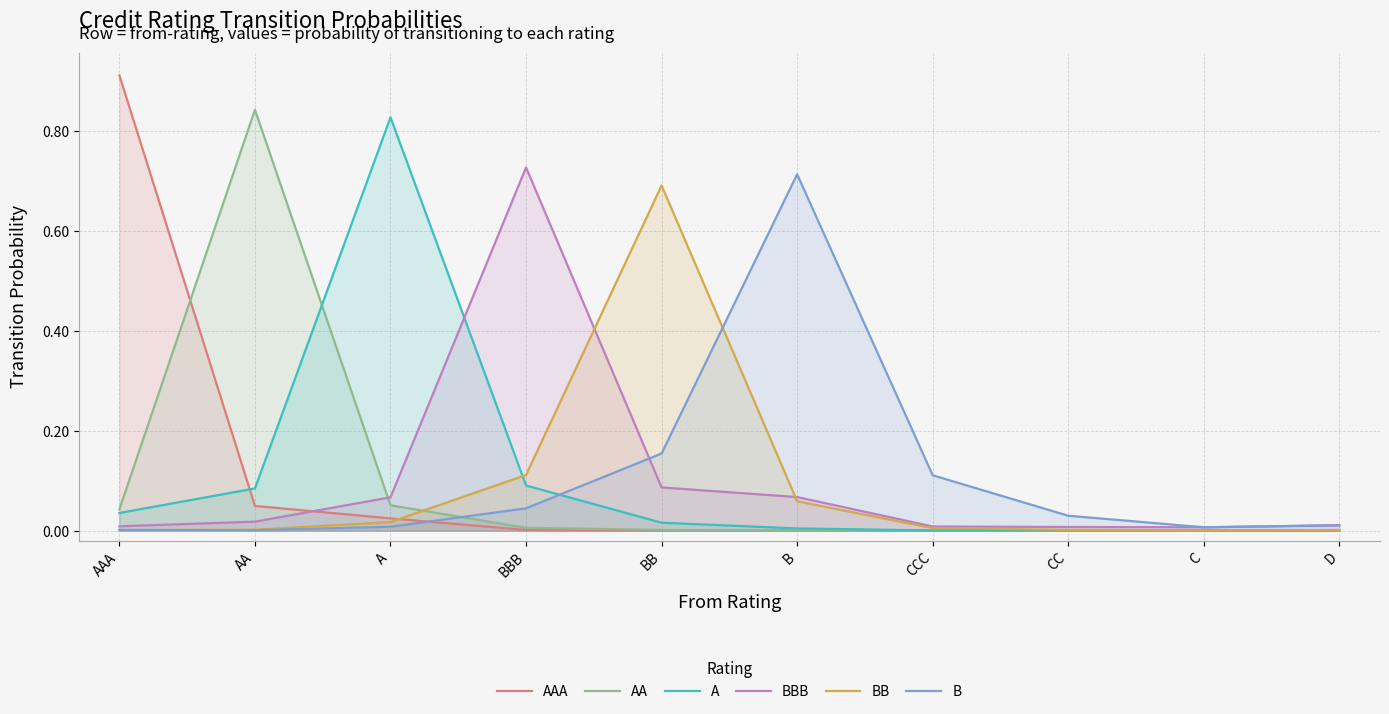

What is the spread (max minus min) of values at B?

0.7